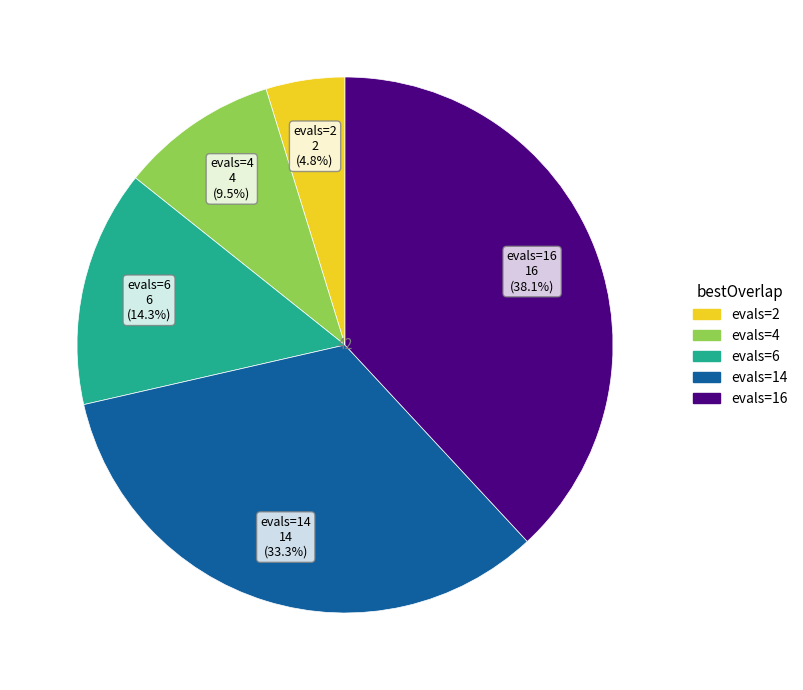

Is there any slice that represents more than half of the pie?

No